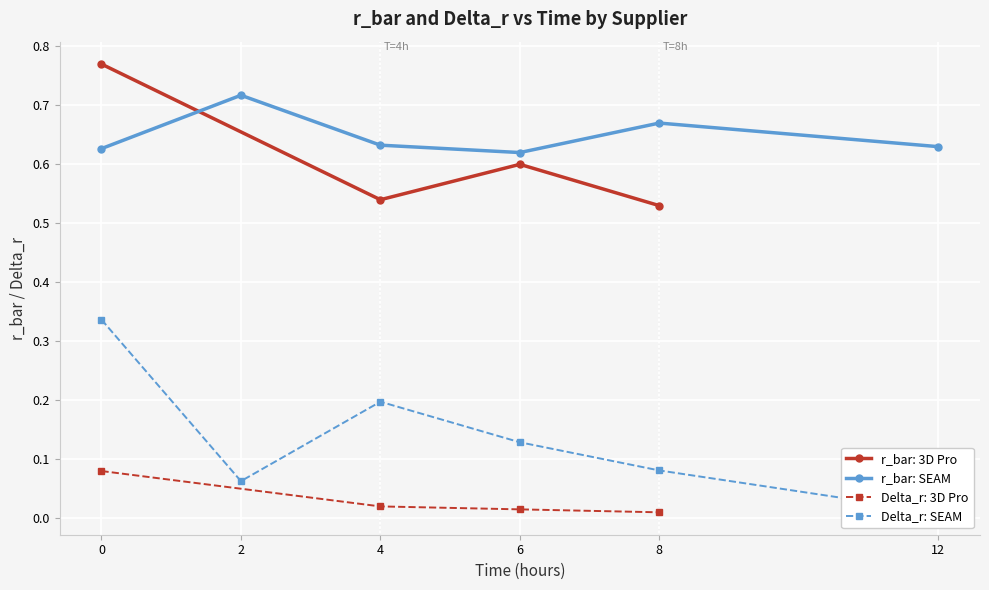

Does the chart display data point markers on the line(s)?

Yes